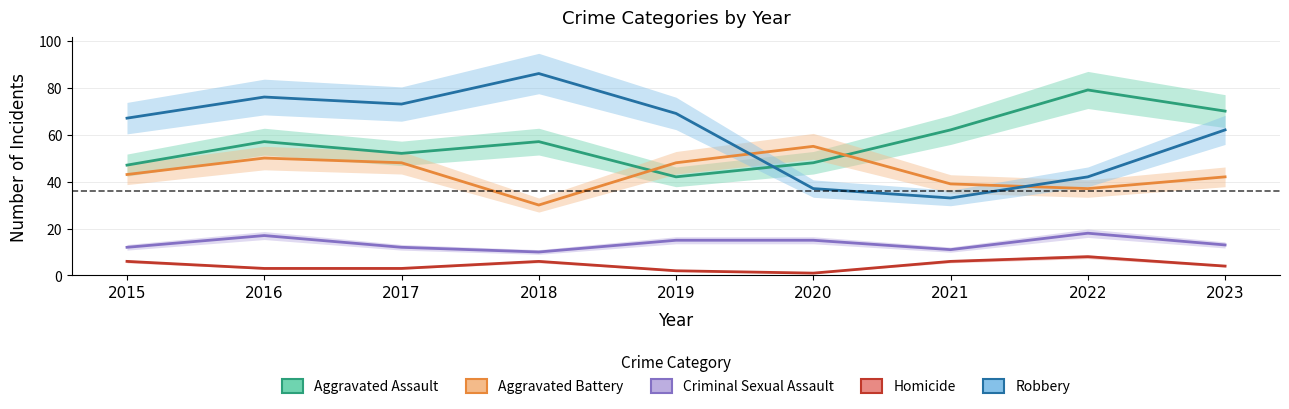

Reading left to right, transcribe all the data shown in this chart.

Aggravated Assault: 2015=47	2016=57	2017=52	2018=57	2019=42	2020=48	2021=62	2022=79	2023=70
Aggravated Battery: 2015=43	2016=50	2017=48	2018=30	2019=48	2020=55	2021=39	2022=37	2023=42
Criminal Sexual Assault: 2015=12	2016=17	2017=12	2018=10	2019=15	2020=15	2021=11	2022=18	2023=13
Homicide: 2015=6	2016=3	2017=3	2018=6	2019=2	2020=1	2021=6	2022=8	2023=4
Robbery: 2015=67	2016=76	2017=73	2018=86	2019=69	2020=37	2021=33	2022=42	2023=62